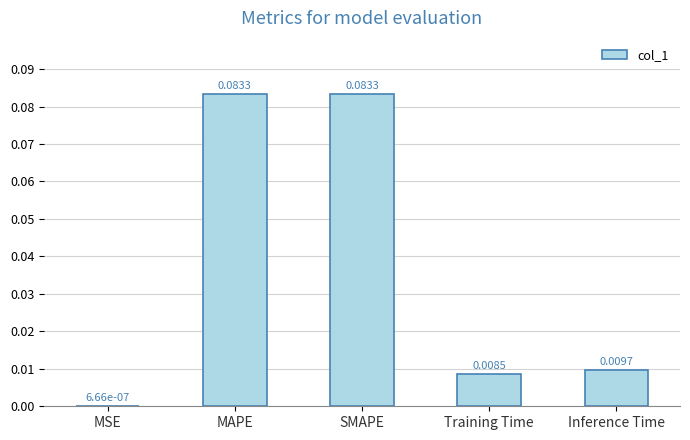

How many data points does each series have?

5